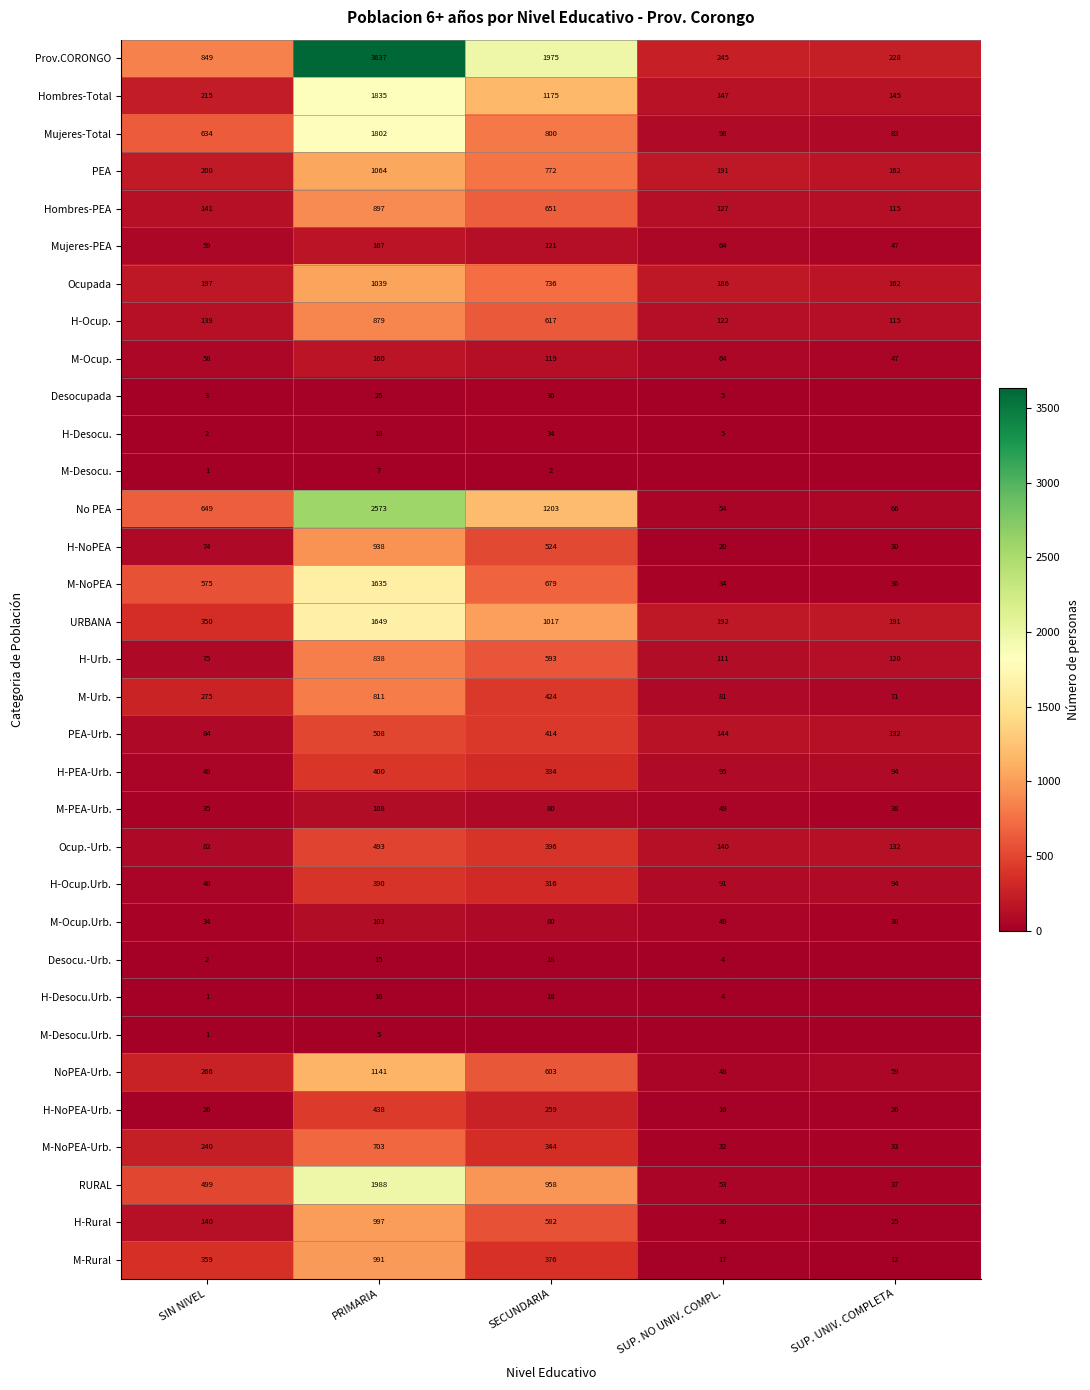

List the labels in order of H-Rural value, smallest first.

SUP. UNIV. COMPLETA, SUP. NO UNIV. COMPL., SIN NIVEL, SECUNDARIA, PRIMARIA